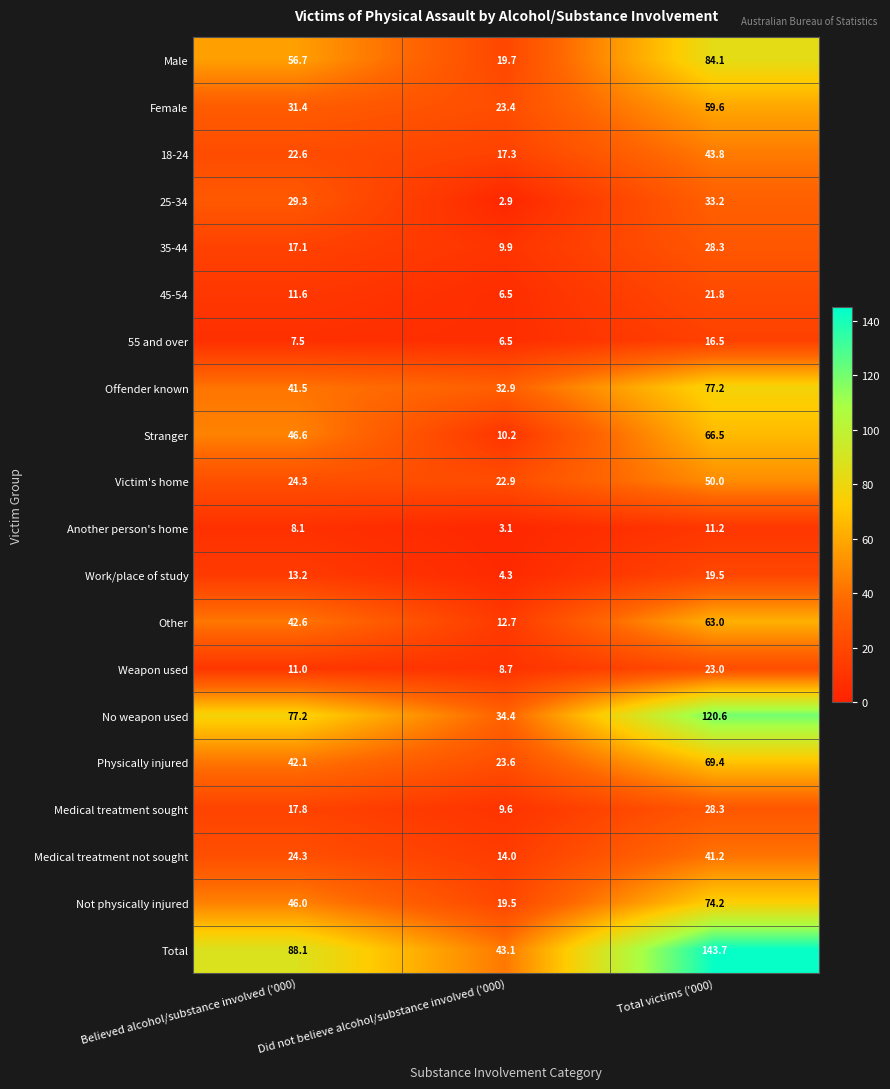

Which category has the lowest value in the Female series?

Did not believe alcohol/substance involved ('000)